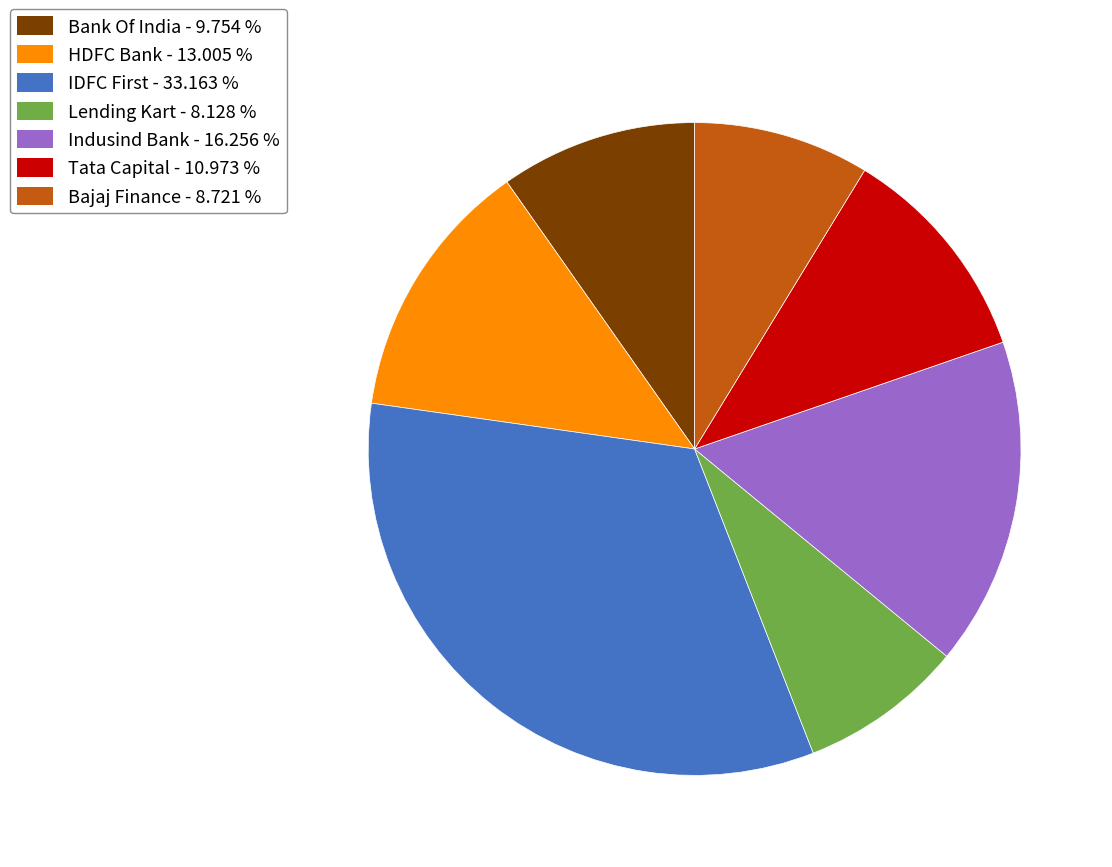

Is there any slice that represents more than half of the pie?

No